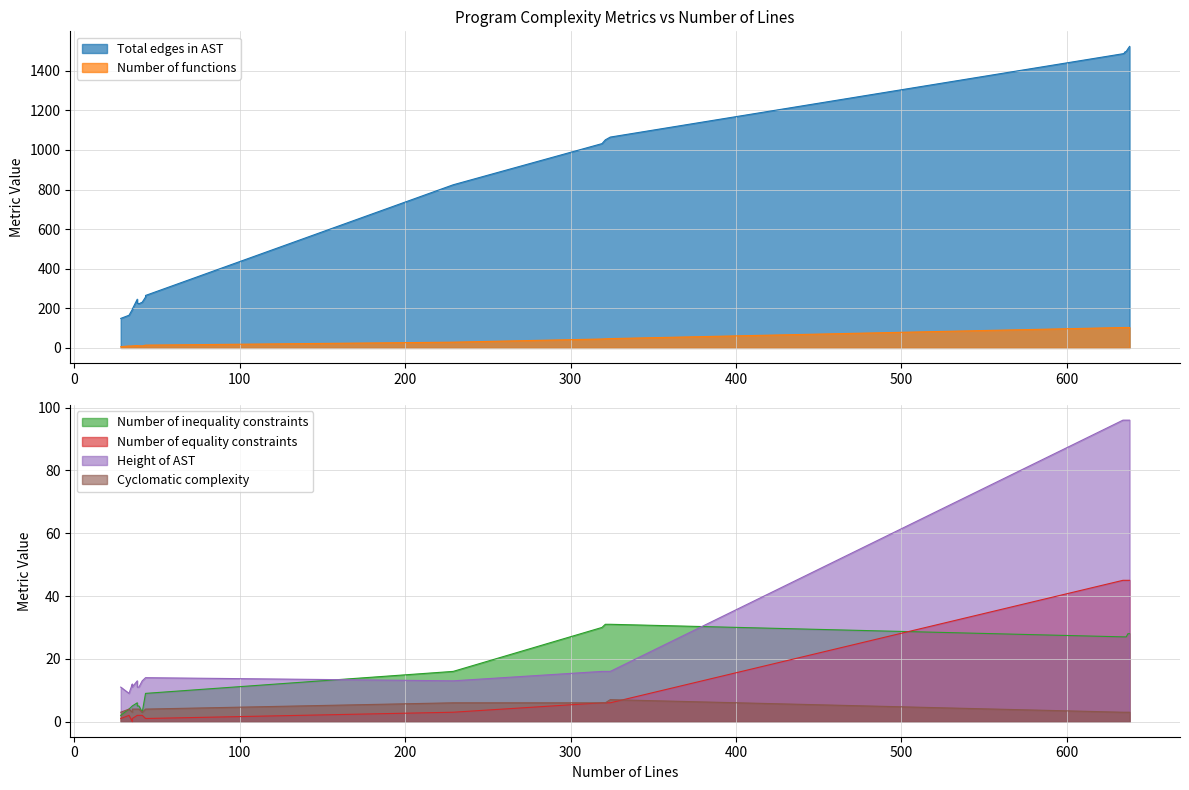

At which category is the sum across all series the highest?

638